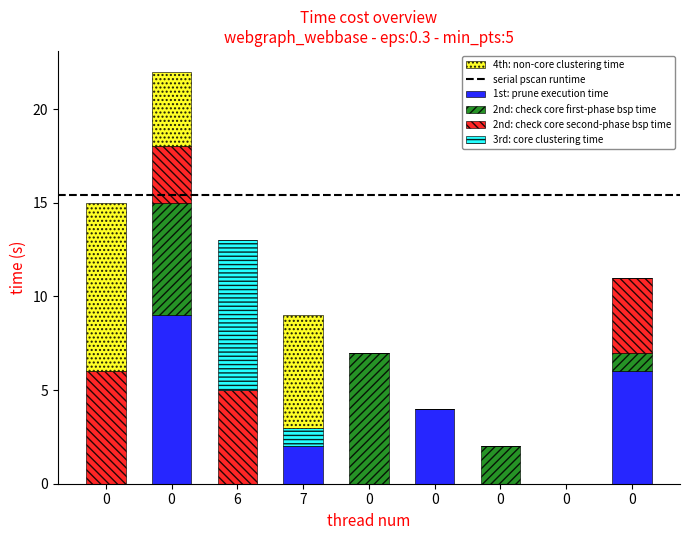

Is it true that 2nd: check core second-phase bsp time equals 8 at 6?

False